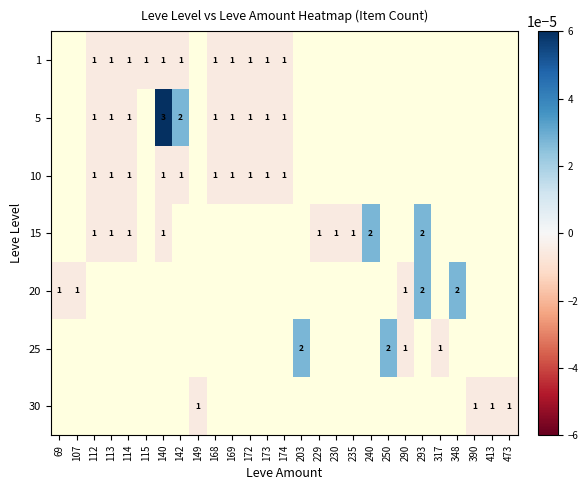

The 10 series shows 1.0 at 112. True or false?

True